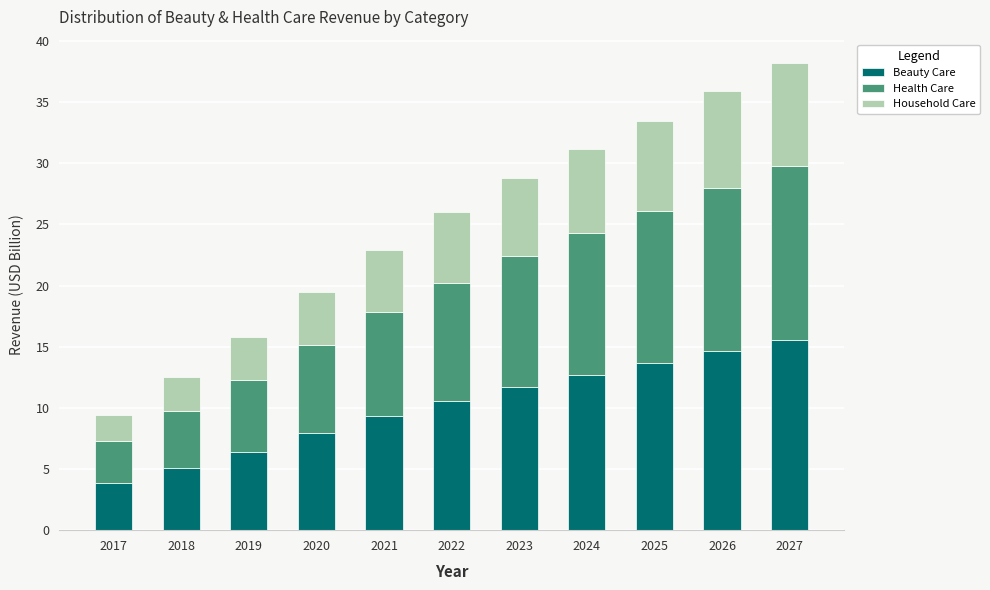

What is the total value across all series at 2023?

28.8